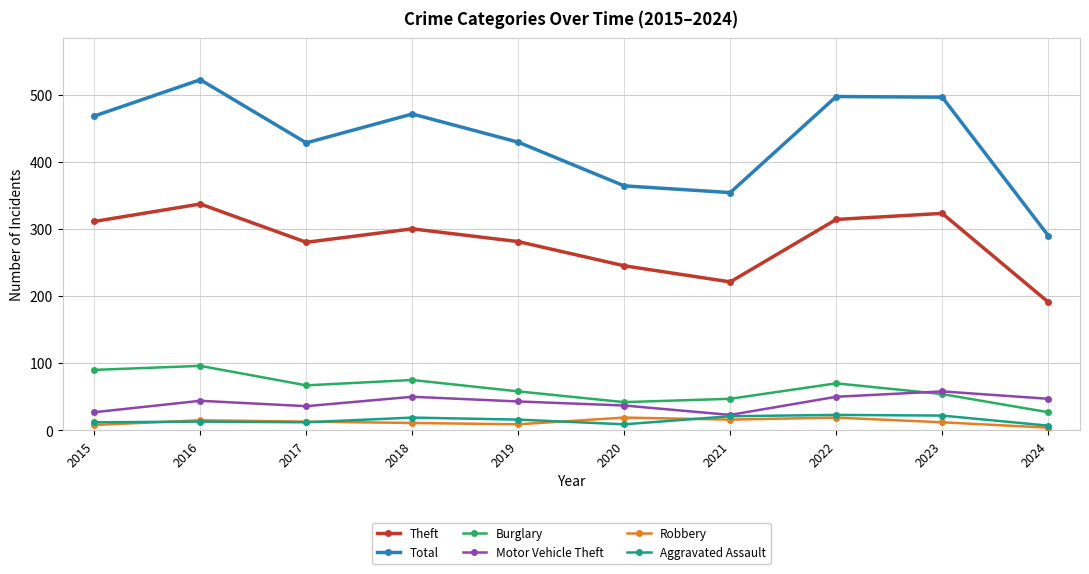

How many values in the Burglary series are below 67?

5